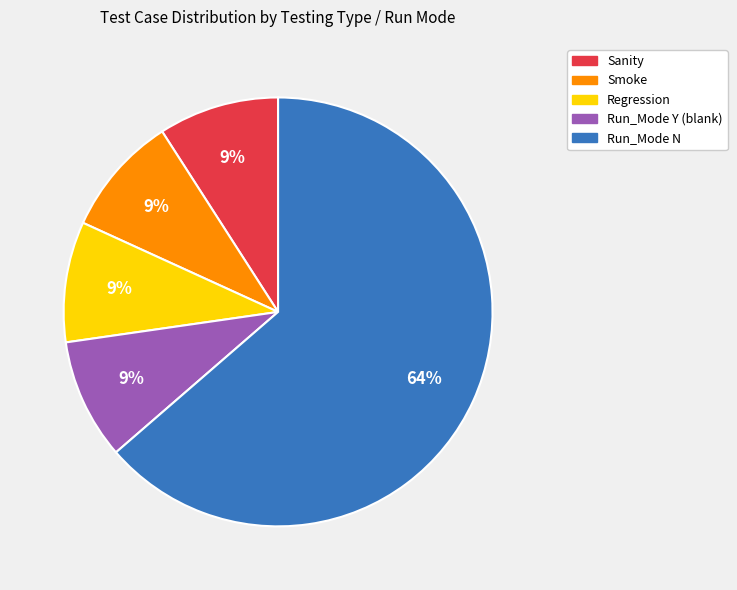

To the nearest percent, what is the average slice percentage?

20%